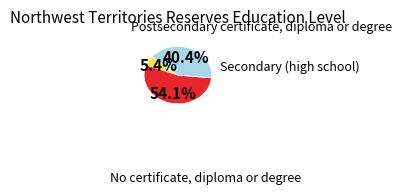

To the nearest percent, what is the difference between the largest and smallest slice percentages?

49%